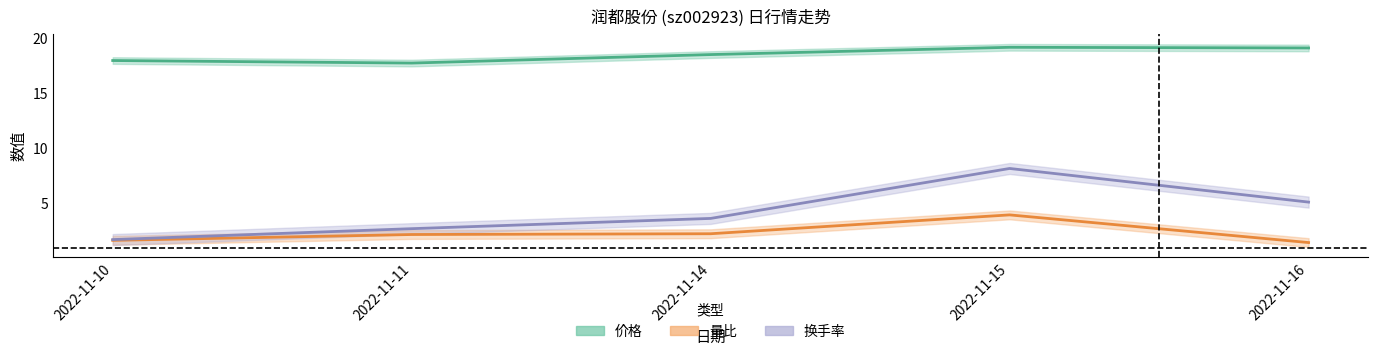

How many categories are shown in the chart?

5